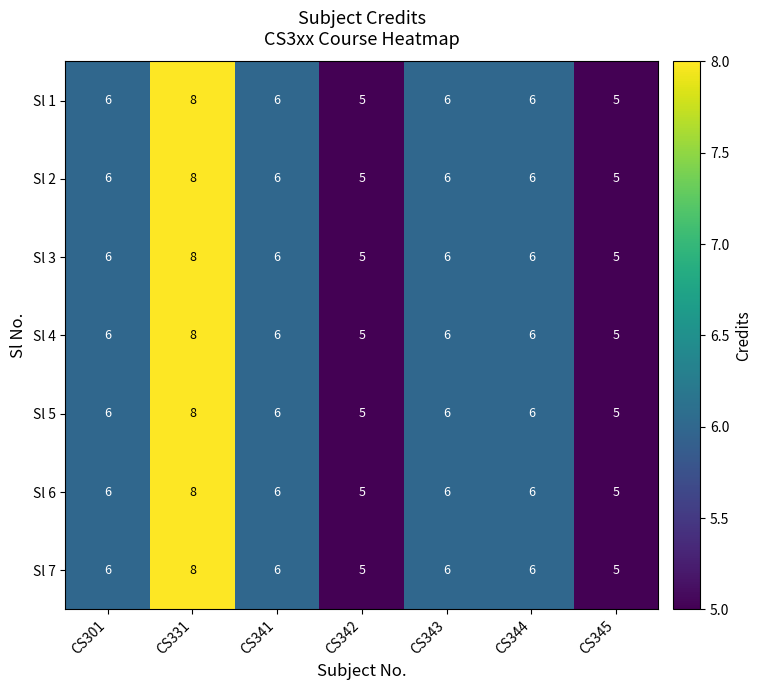

True or false: Sl 2 has a value of 6 at CS301.

True